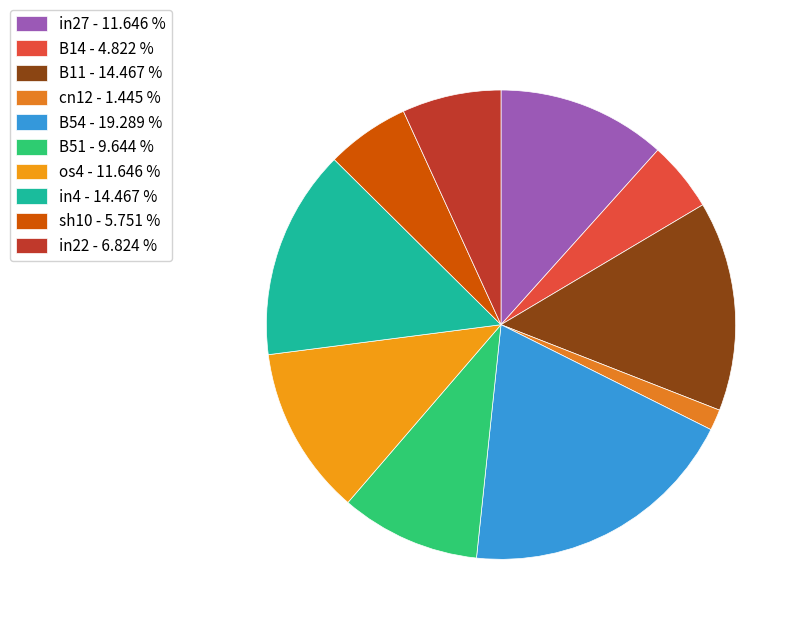

Which has a higher value, cn12 or B51?

B51